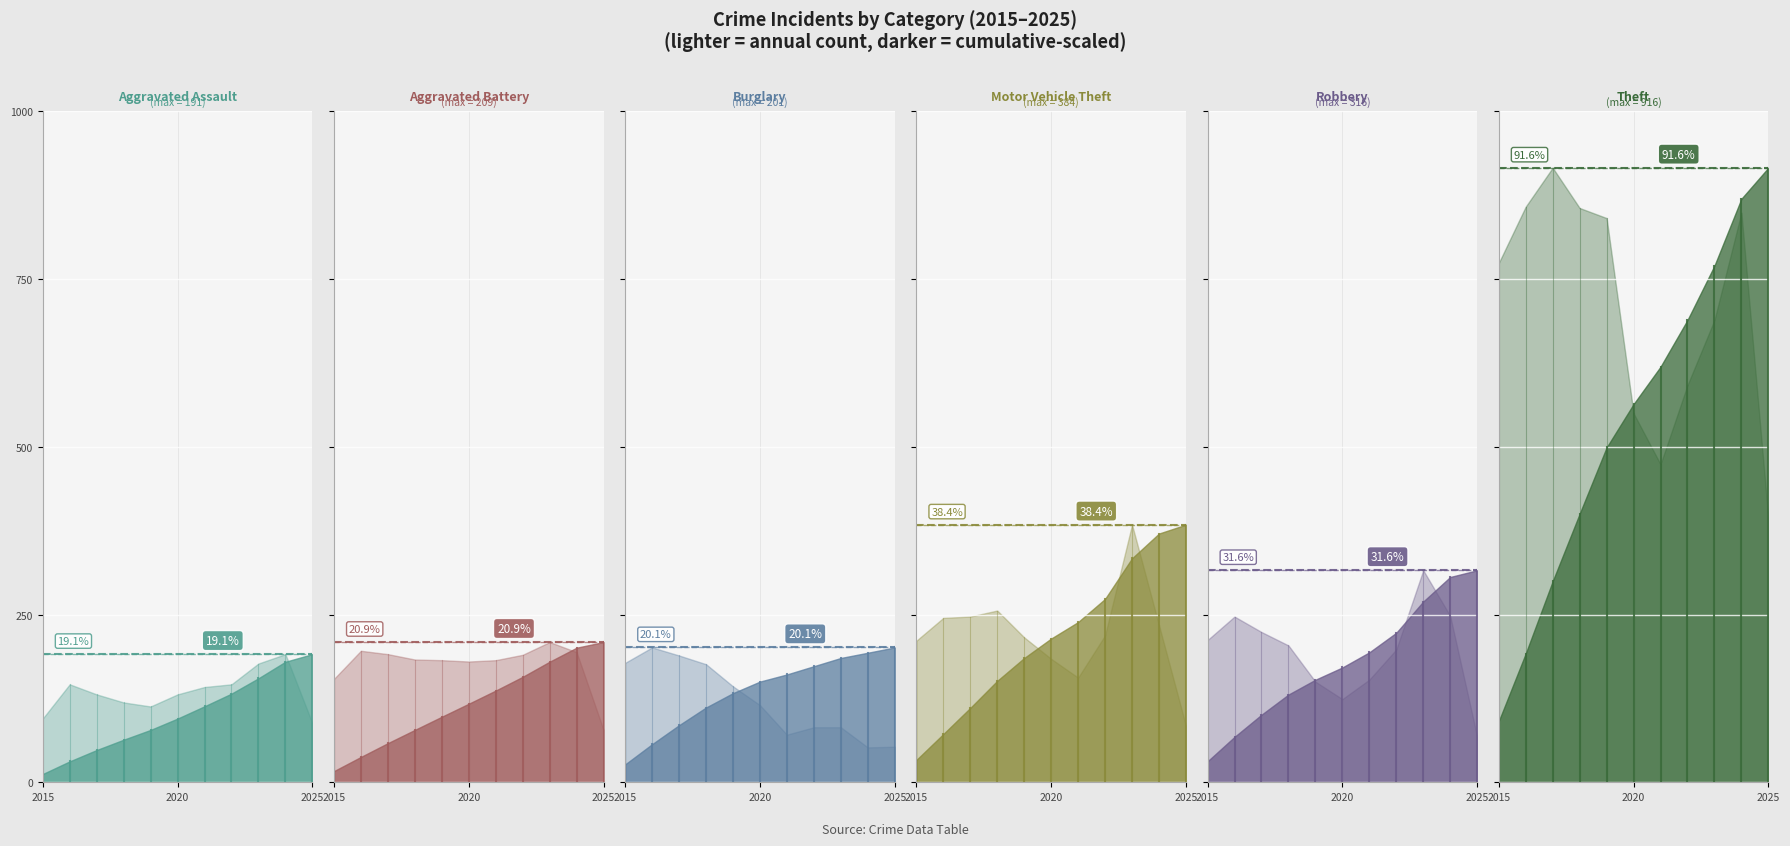

In Aggravated Assault, how many points are lower than both neighbors (excluding endpoints)?

1